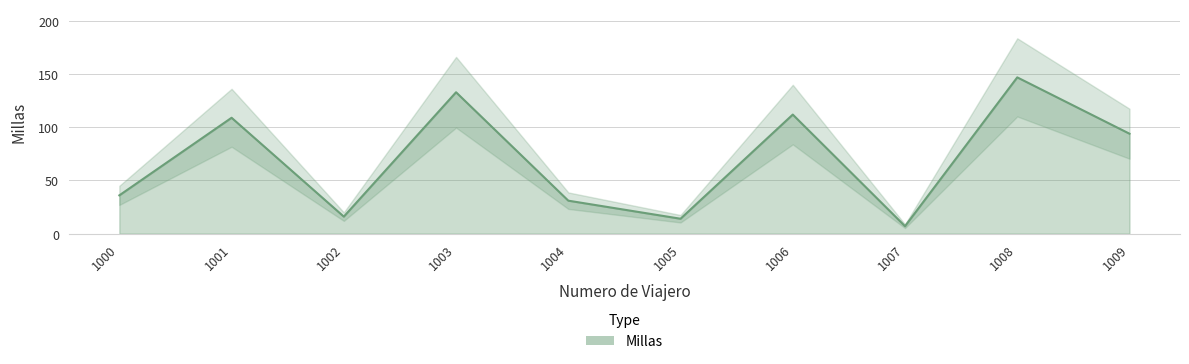

The value at 1008 is 97. True or false?

False